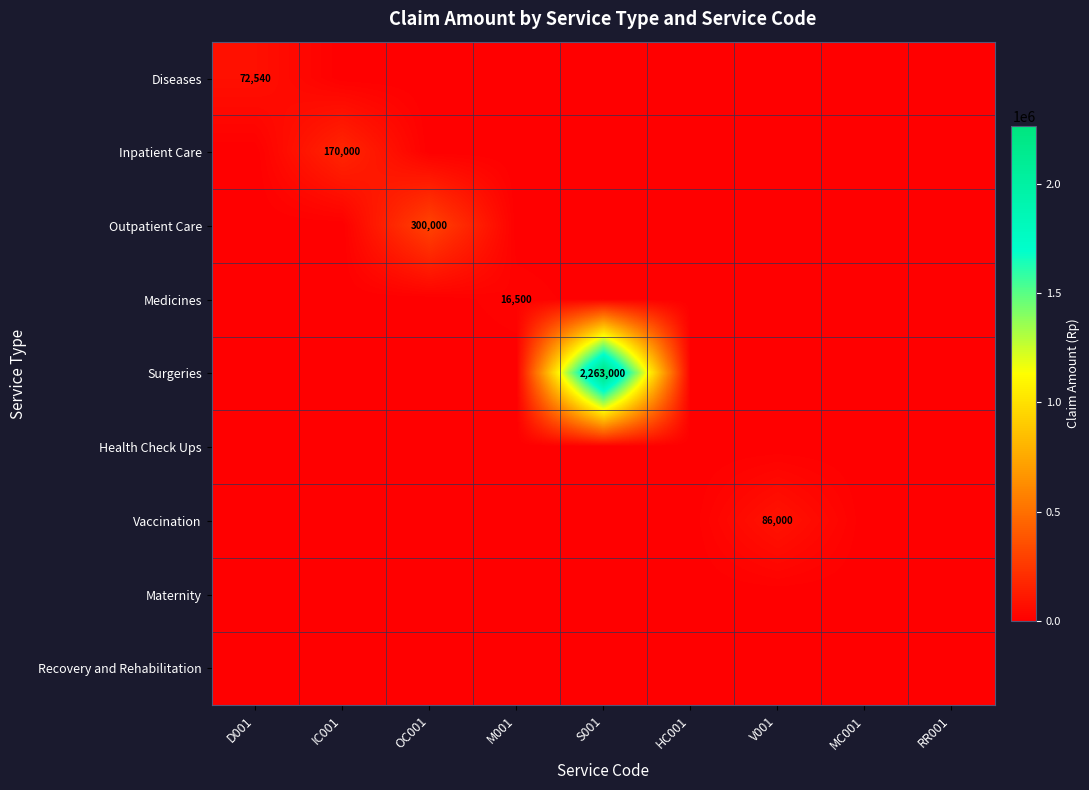

What is the maximum value shown in the chart?

2263000